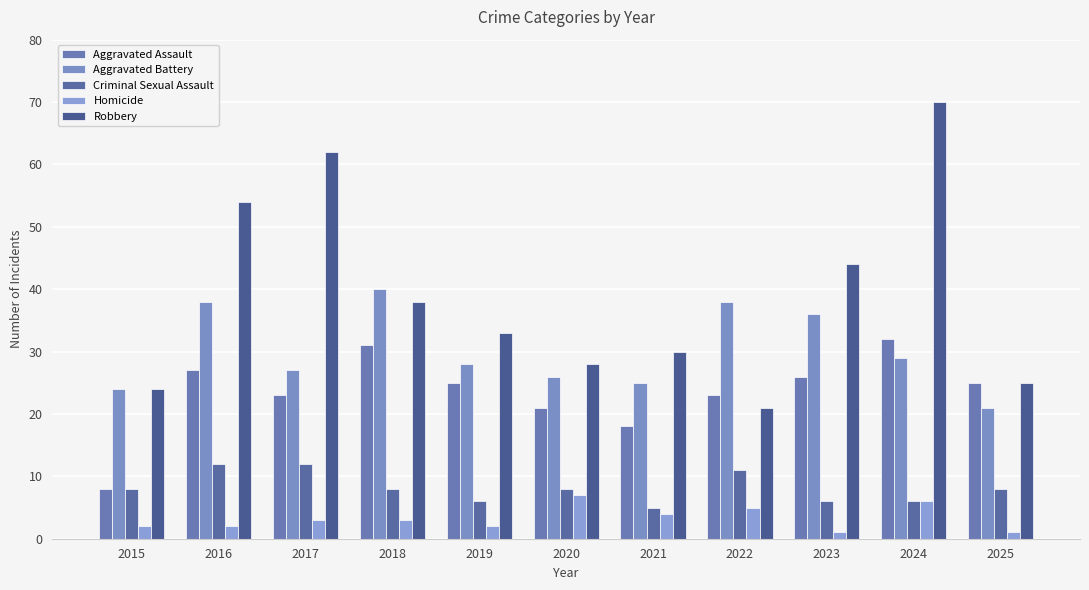

At which category is the sum across all series the highest?

2024